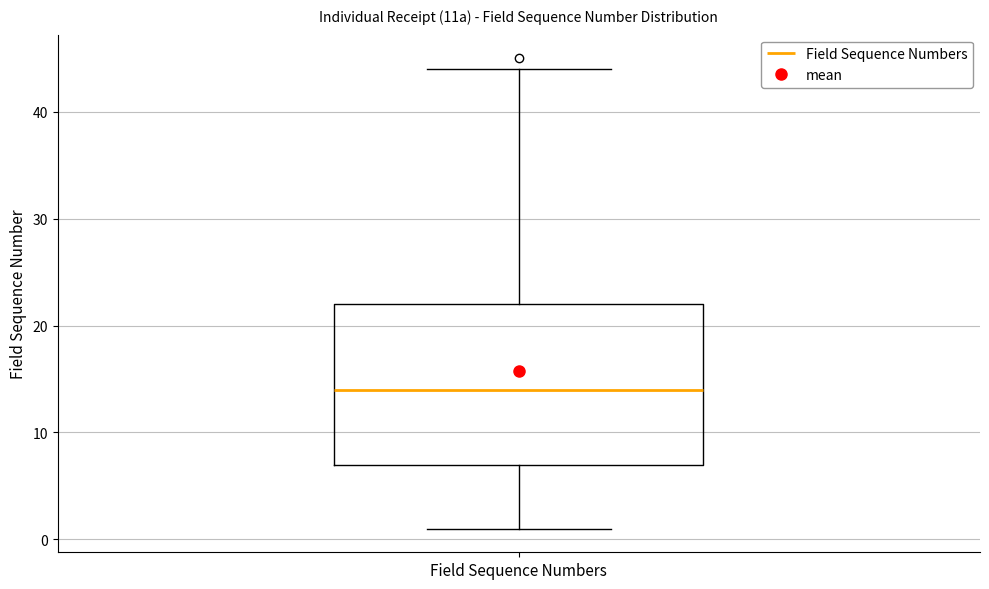

Transcribe this box plot: give where the median line is, the range the box spans, and where the two whiskers end, as read against the y-axis. The values are not printed on the chart, so give them approximately, as read against the axis.

median 14, box 7 to 22, whiskers 1 to 44